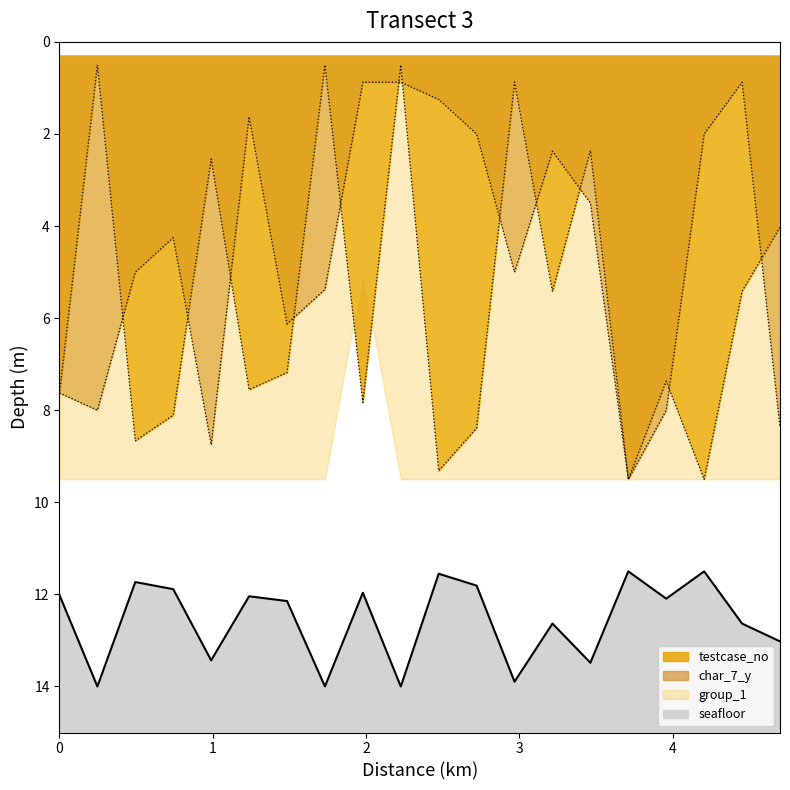

True or false: testcase_no_line and seafloor_line cross at least once.

False